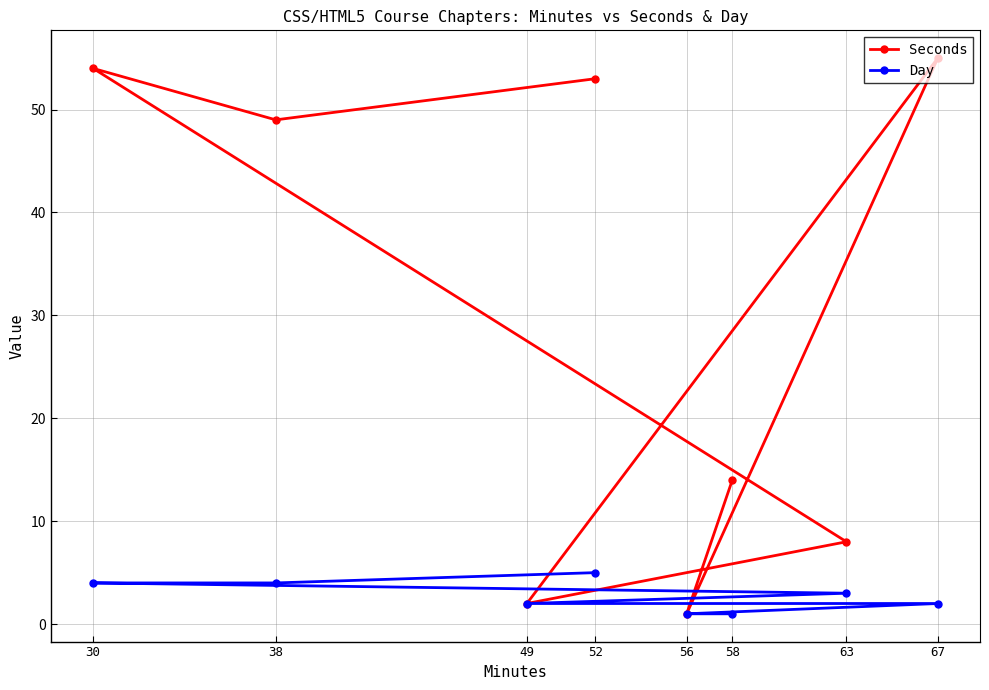

What are all the series names shown in the legend?

Seconds, Day